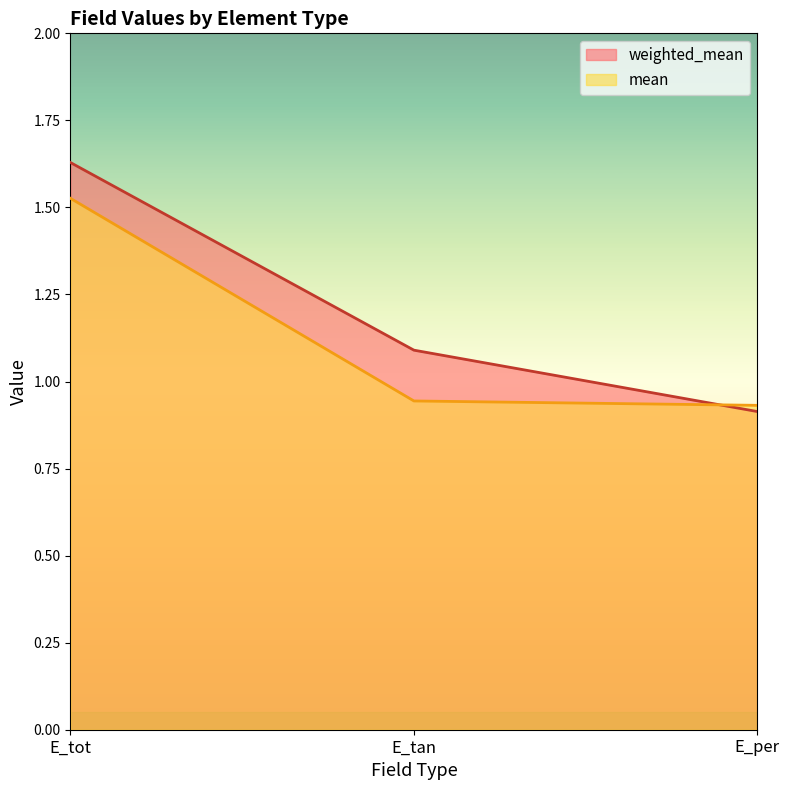

Reading left to right, extract all data points from this chart.

weighted_mean: 1.6	1.1	0.9
mean: 1.5	0.9	0.9